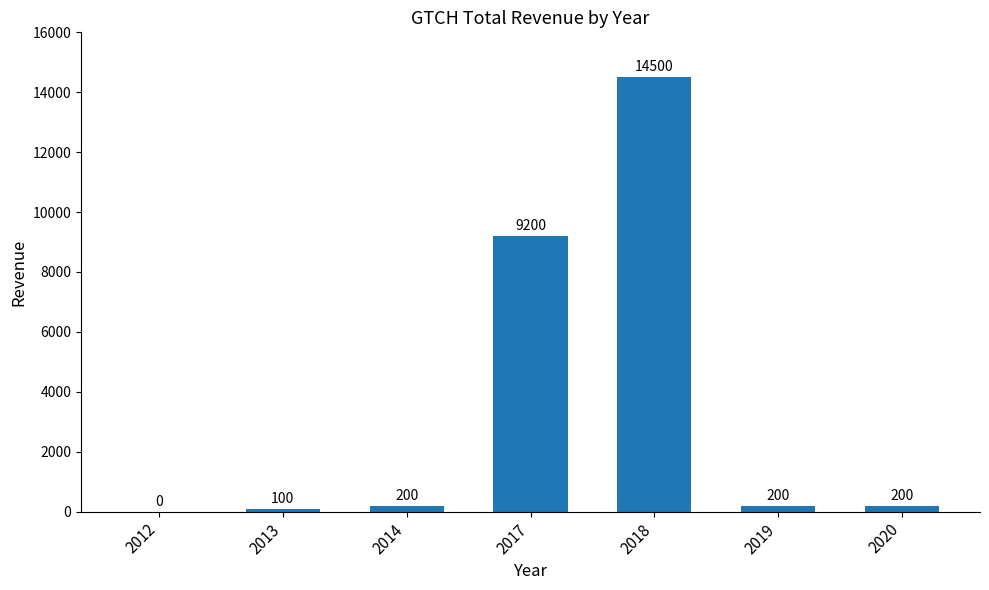

Reading right to left, extract all data points from this chart.

2020=200	2019=200	2018=14500	2017=9200	2014=200	2013=100	2012=0